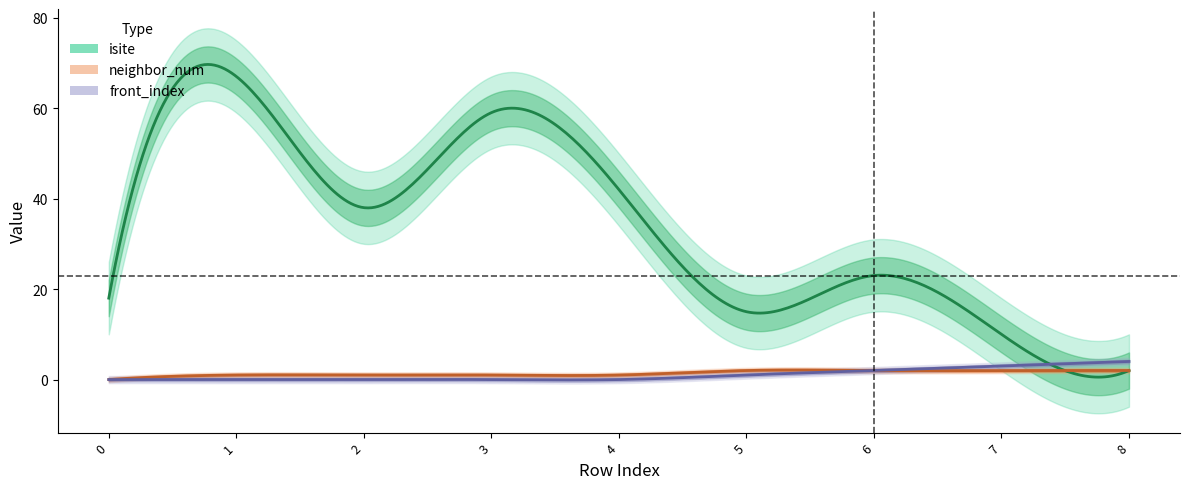

Is it true that isite equals 9 at 6?

False